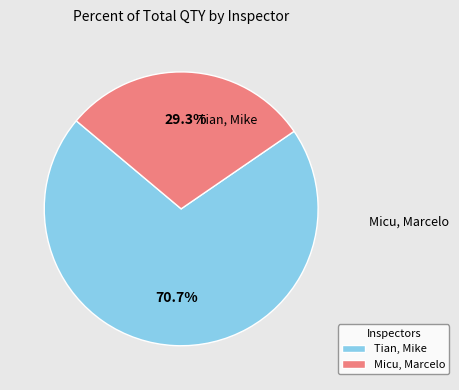

Does Tian, Mike represent more than half of the total?

Yes